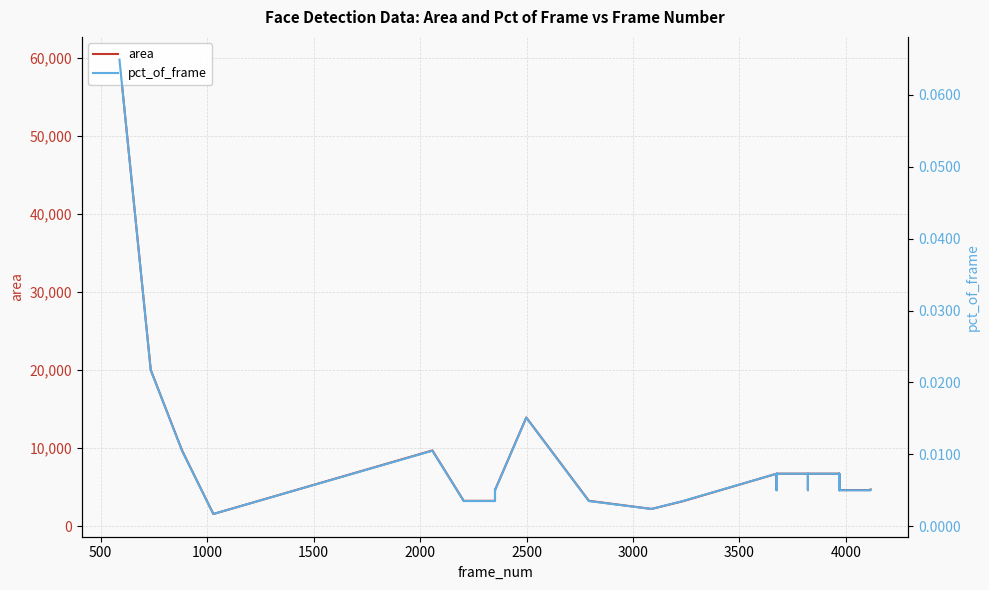

What is the difference between the maximum and minimum values in the area series?

58220.0